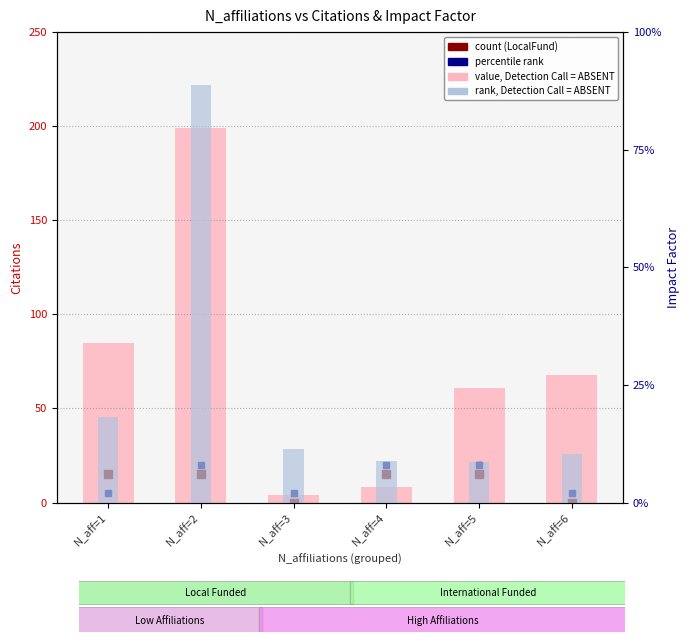

List the series in order of their peak value, lowest first.

Impact (rank, Detection Call = ABSENT), Citations (value, Detection Call = ABSENT)